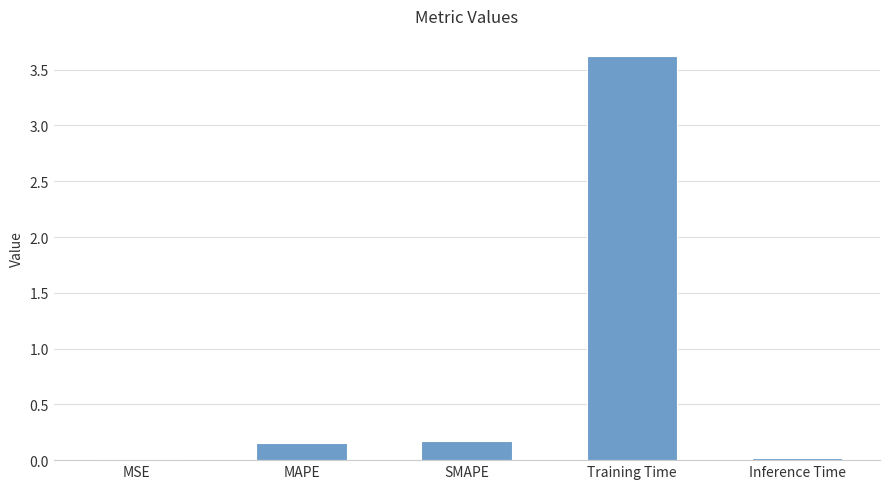

What is the sum of all values?

4.0